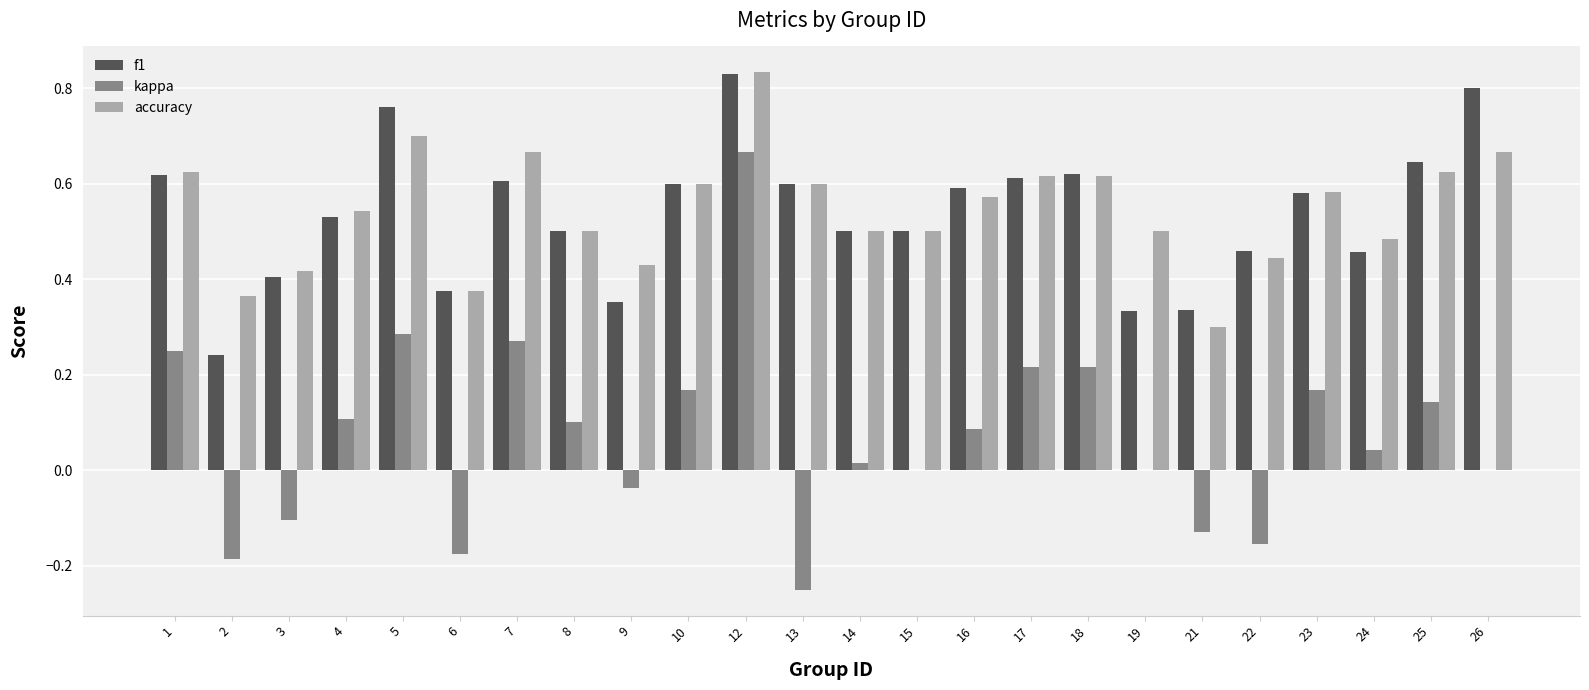

How many series are shown in this chart?

3